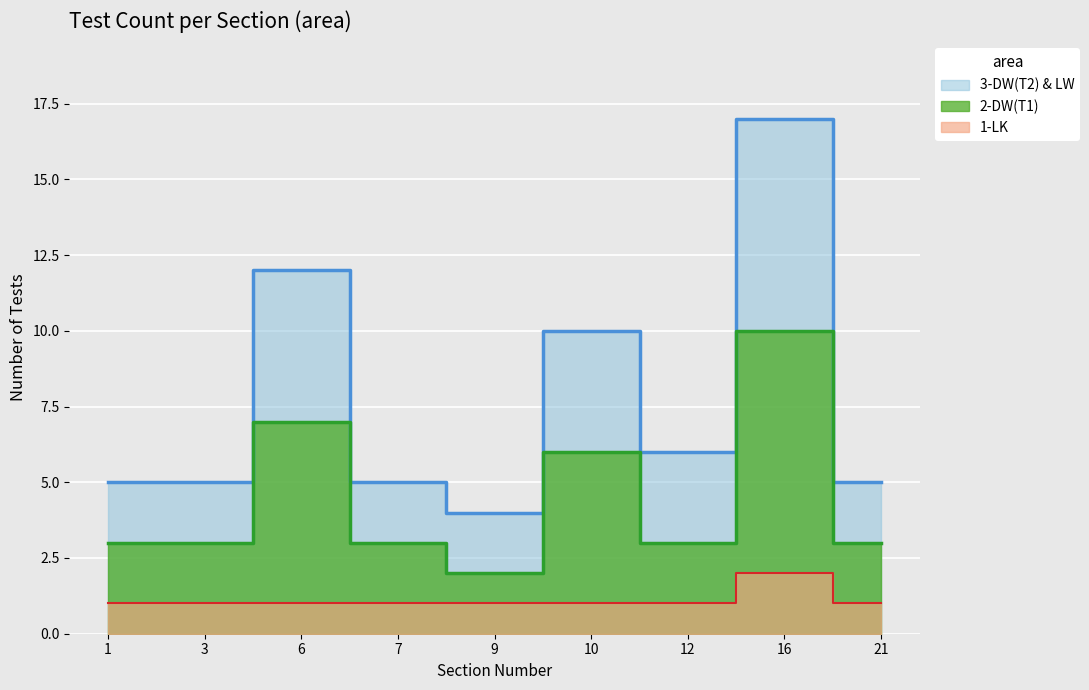

How many data points are above 5?

4